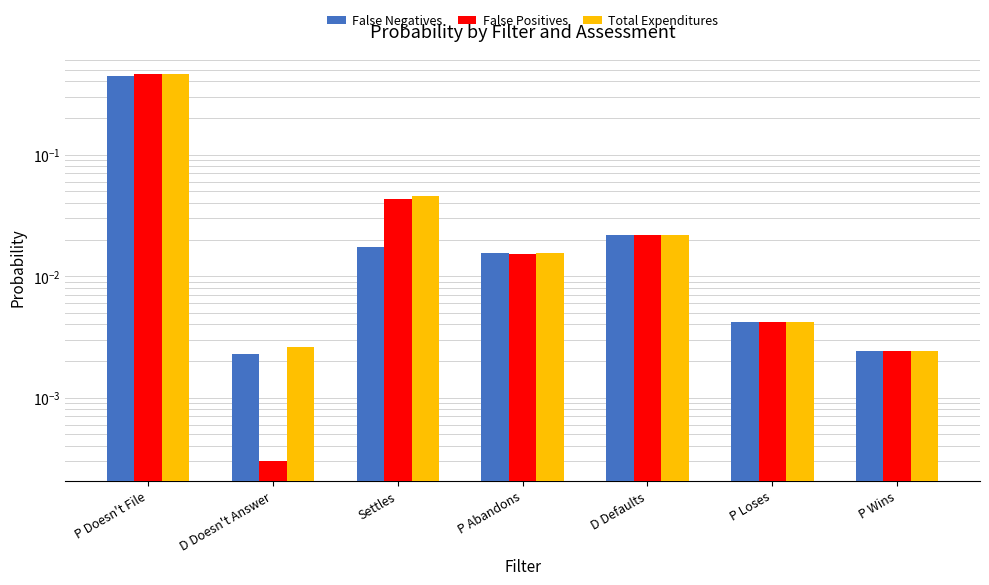

How many data points does each series have?

7